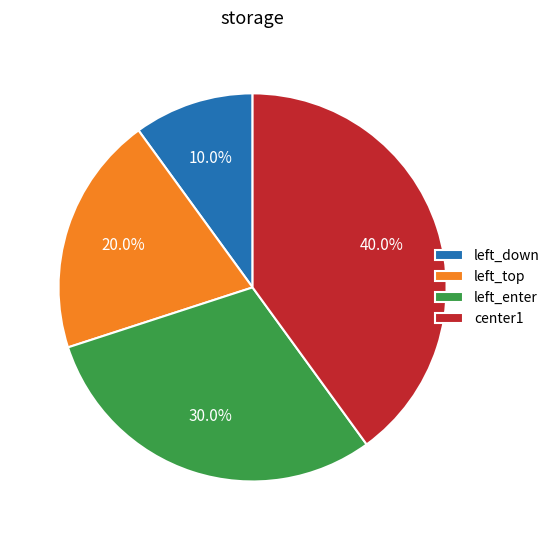

Is it true that left_top is 20% of the pie?

True